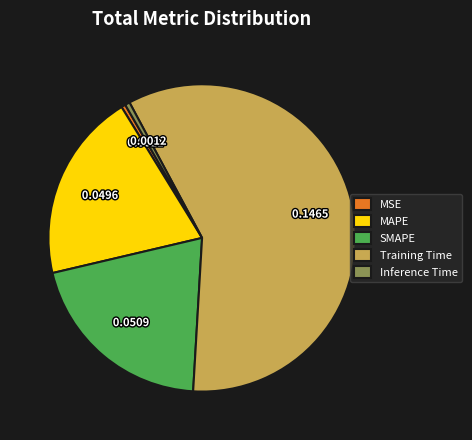

Combined, do Training Time and SMAPE account for over 50%?

Yes